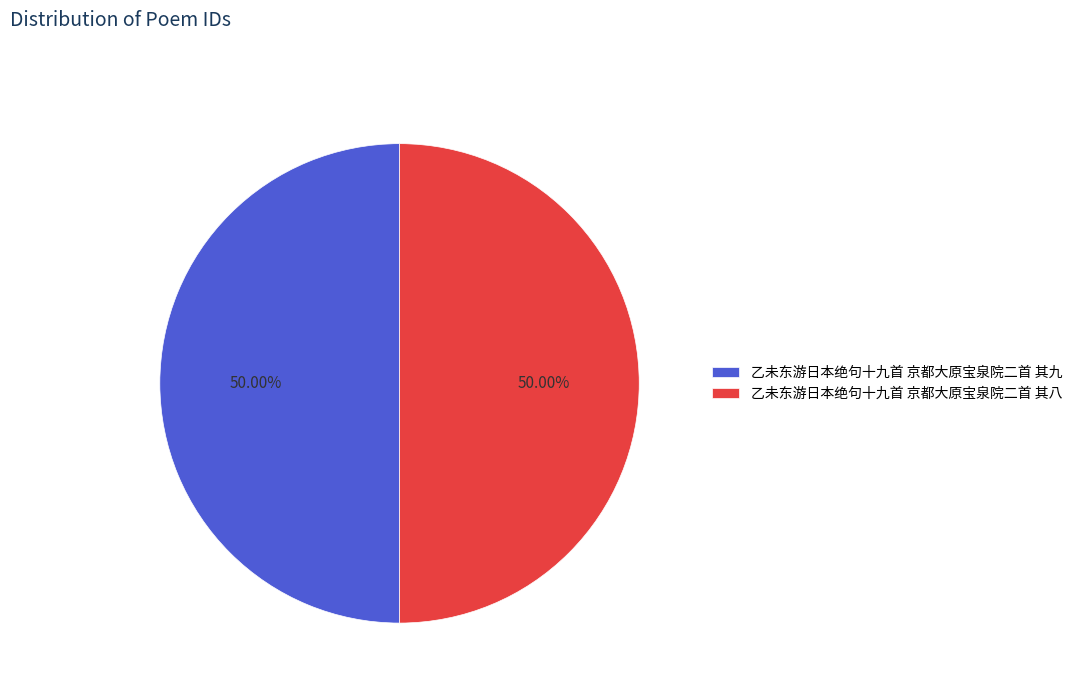

To the nearest percent, what is the average slice percentage?

50%